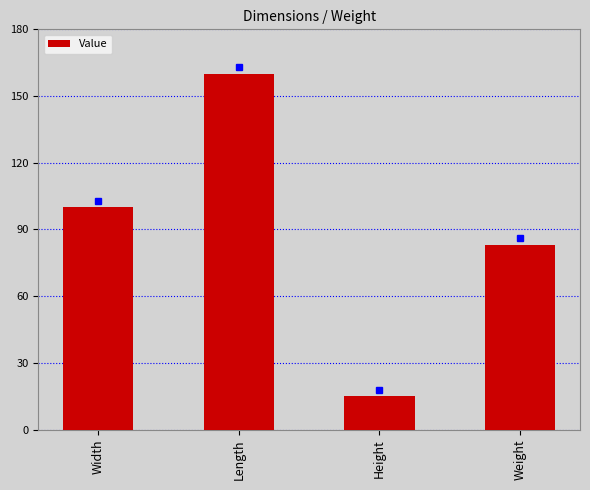

What is the label of the 4th bar from the right?

Width